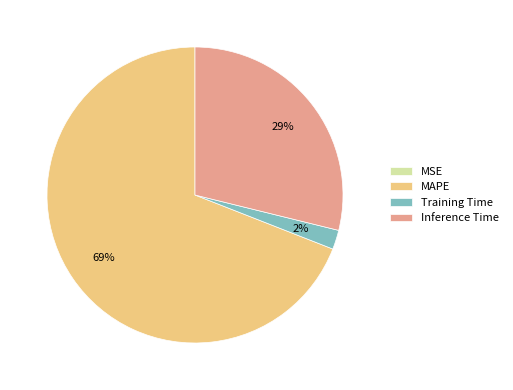

Which slice is the largest?

MAPE